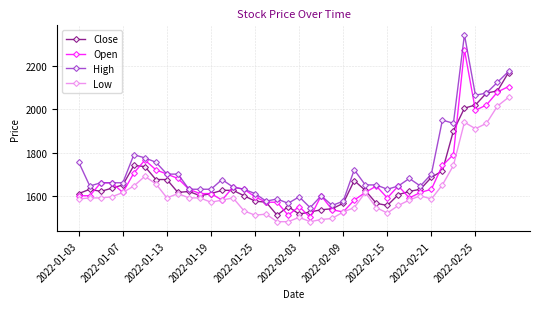

What is the greatest value displayed?

2345